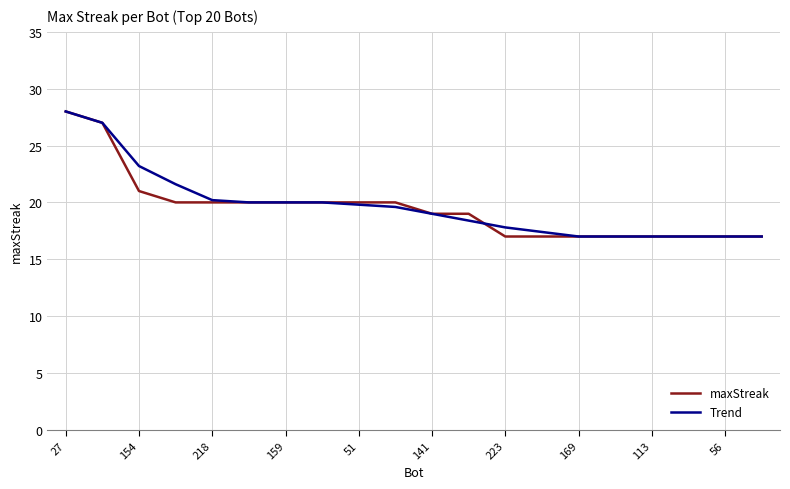

What is the smallest value displayed?

17.0